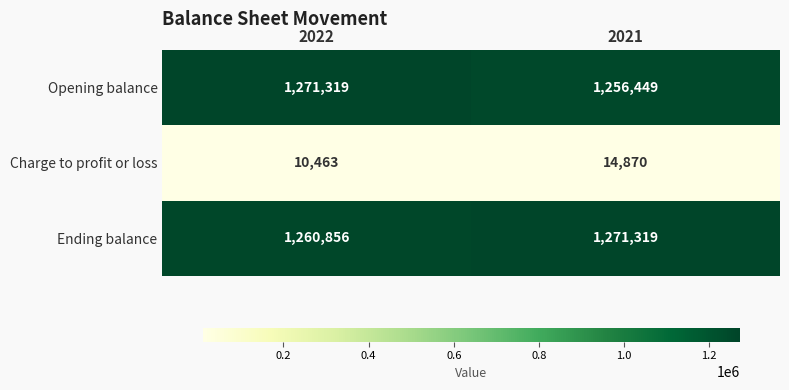

Rank the categories by Ending balance value from highest to lowest.

2021, 2022